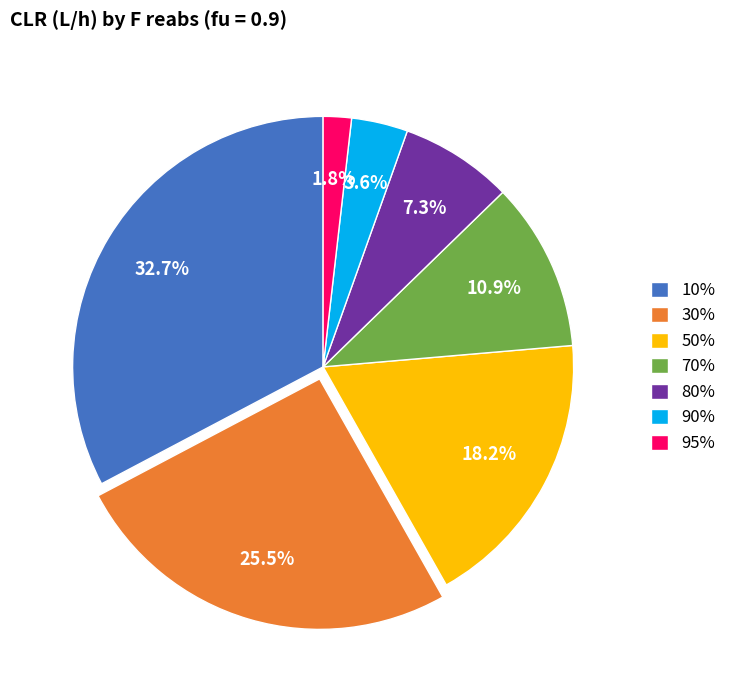

Approximately how many times larger is the value at 70% compared to 80%?

1.5